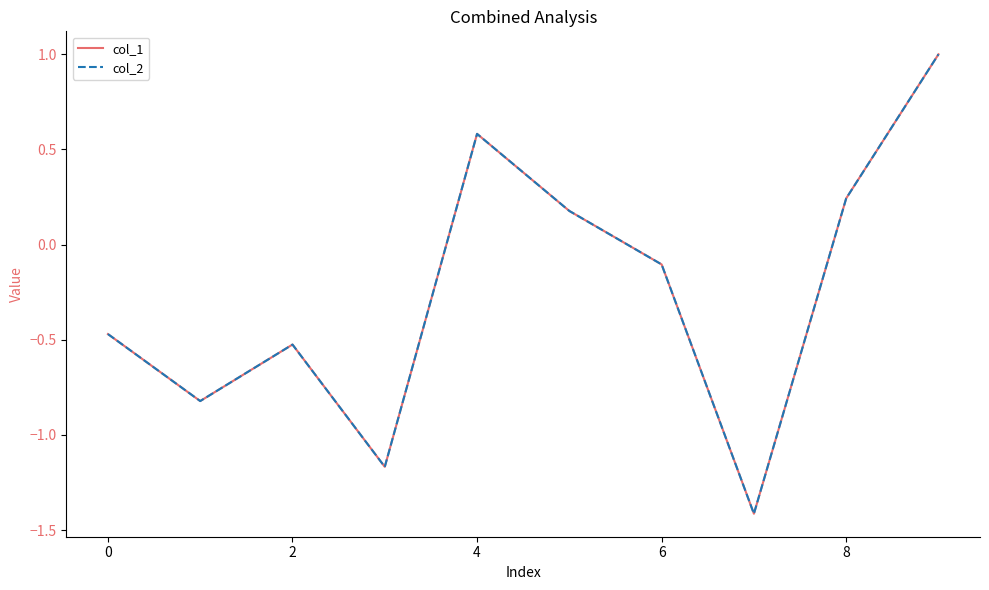

Which series has the widest spread of values?

col_2